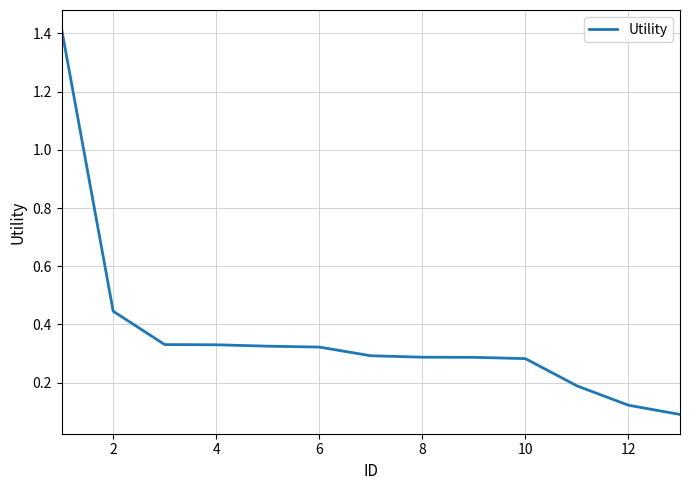

What is the difference between the maximum and minimum values?

1.3